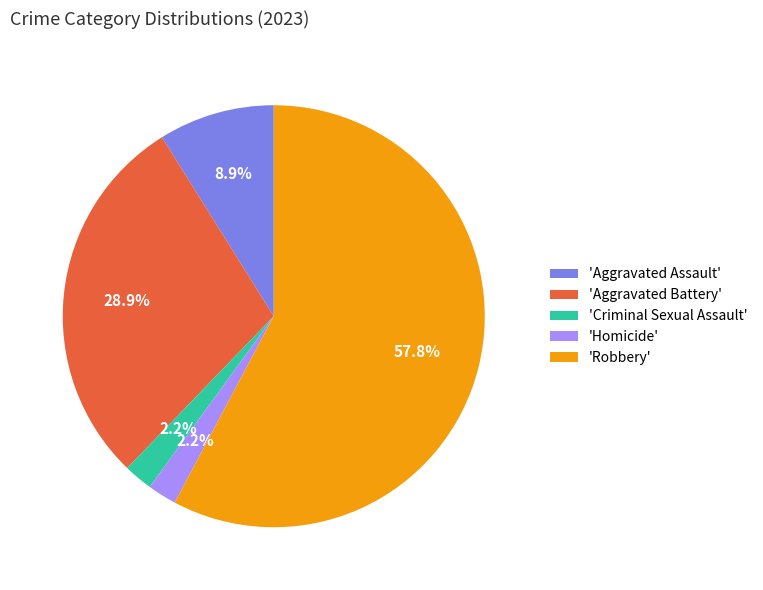

Approximately how many times larger is the value at 'Robbery' compared to 'Aggravated Assault'?

6.5